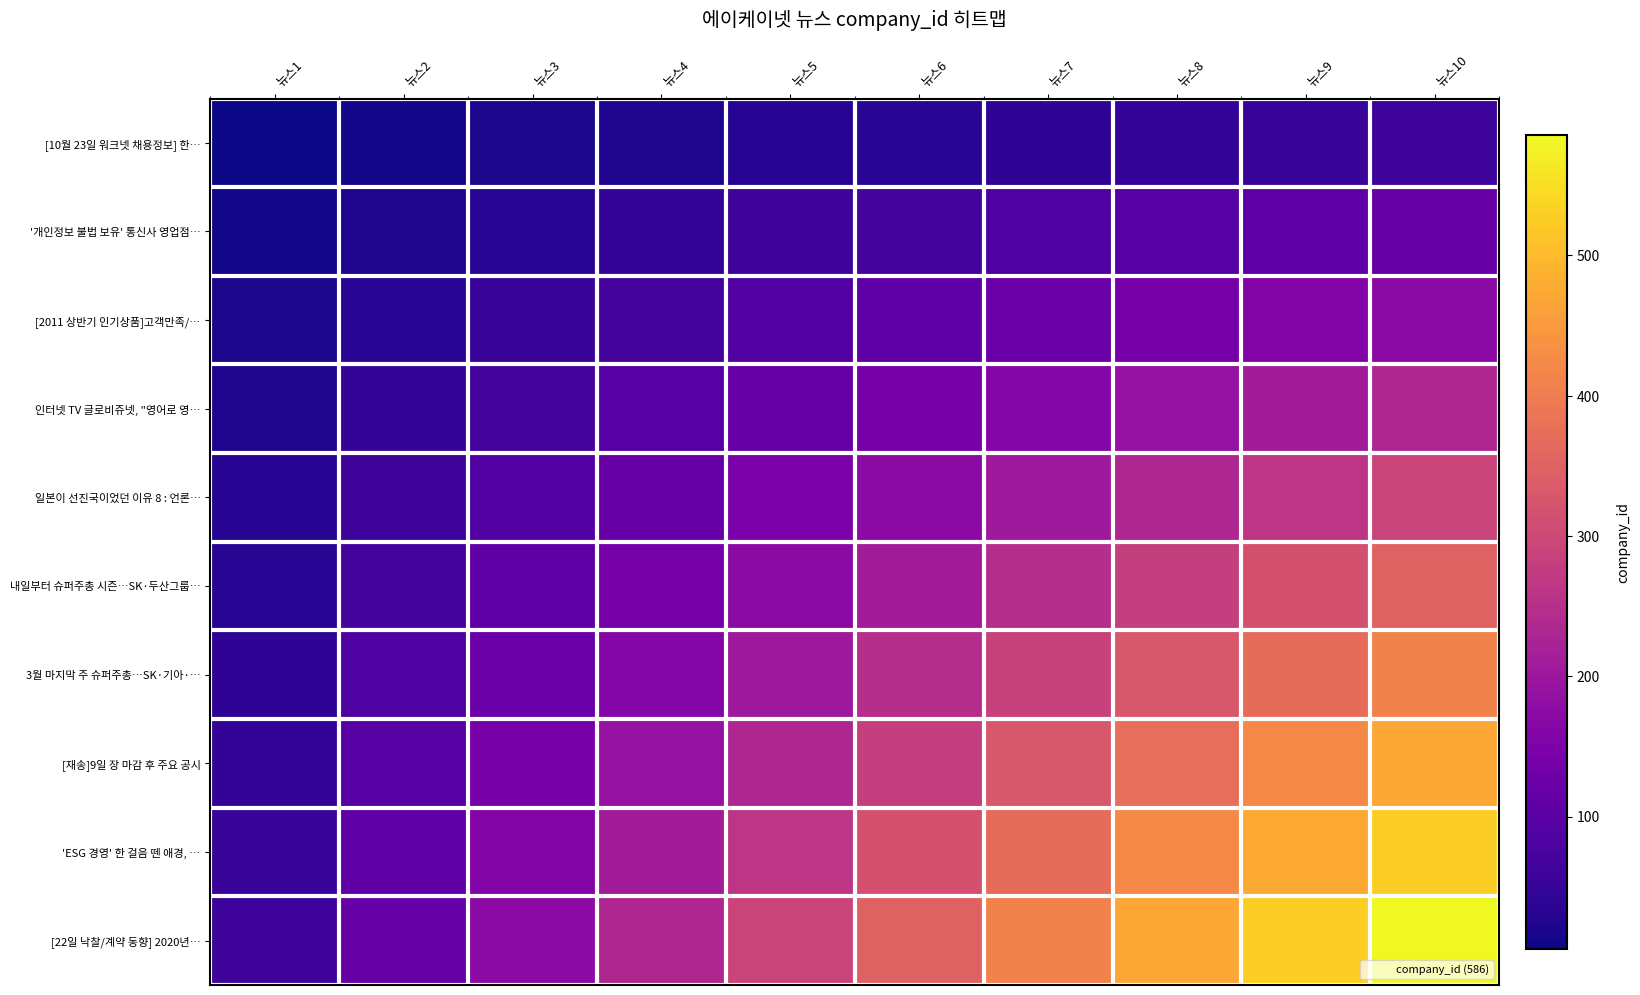

Reading left to right, what are all the values shown in this chart?

[10월 23일 워크넷 채용정보] 한…: 뉴스1=5.9	뉴스2=11.7	뉴스3=17.6	뉴스4=23.4	뉴스5=29.3	뉴스6=35.2	뉴스7=41.0	뉴스8=46.9	뉴스9=52.7	뉴스10=58.6
'개인정보 불법 보유' 통신사 영업점…: 뉴스1=11.7	뉴스2=23.4	뉴스3=35.2	뉴스4=46.9	뉴스5=58.6	뉴스6=70.3	뉴스7=82.0	뉴스8=93.8	뉴스9=105.5	뉴스10=117.2
[2011 상반기 인기상품]고객만족/…: 뉴스1=17.6	뉴스2=35.2	뉴스3=52.7	뉴스4=70.3	뉴스5=87.9	뉴스6=105.5	뉴스7=123.1	뉴스8=140.6	뉴스9=158.2	뉴스10=175.8
인터넷 TV 글로비쥬넷, "영어로 영…: 뉴스1=23.4	뉴스2=46.9	뉴스3=70.3	뉴스4=93.8	뉴스5=117.2	뉴스6=140.6	뉴스7=164.1	뉴스8=187.5	뉴스9=211.0	뉴스10=234.4
일본이 선진국이었던 이유 8 : 언론…: 뉴스1=29.3	뉴스2=58.6	뉴스3=87.9	뉴스4=117.2	뉴스5=146.5	뉴스6=175.8	뉴스7=205.1	뉴스8=234.4	뉴스9=263.7	뉴스10=293.0
내일부터 슈퍼주총 시즌…SK·두산그룹…: 뉴스1=35.2	뉴스2=70.3	뉴스3=105.5	뉴스4=140.6	뉴스5=175.8	뉴스6=211.0	뉴스7=246.1	뉴스8=281.3	뉴스9=316.4	뉴스10=351.6
3월 마지막 주 슈퍼주총…SK·기아·…: 뉴스1=41.0	뉴스2=82.0	뉴스3=123.1	뉴스4=164.1	뉴스5=205.1	뉴스6=246.1	뉴스7=287.1	뉴스8=328.2	뉴스9=369.2	뉴스10=410.2
[재송]9일 장 마감 후 주요 공시: 뉴스1=46.9	뉴스2=93.8	뉴스3=140.6	뉴스4=187.5	뉴스5=234.4	뉴스6=281.3	뉴스7=328.2	뉴스8=375.0	뉴스9=421.9	뉴스10=468.8
'ESG 경영' 한 걸음 뗀 애경, …: 뉴스1=52.7	뉴스2=105.5	뉴스3=158.2	뉴스4=211.0	뉴스5=263.7	뉴스6=316.4	뉴스7=369.2	뉴스8=421.9	뉴스9=474.7	뉴스10=527.4
[22일 낙찰/계약 동향] 2020년…: 뉴스1=58.6	뉴스2=117.2	뉴스3=175.8	뉴스4=234.4	뉴스5=293.0	뉴스6=351.6	뉴스7=410.2	뉴스8=468.8	뉴스9=527.4	뉴스10=586.0